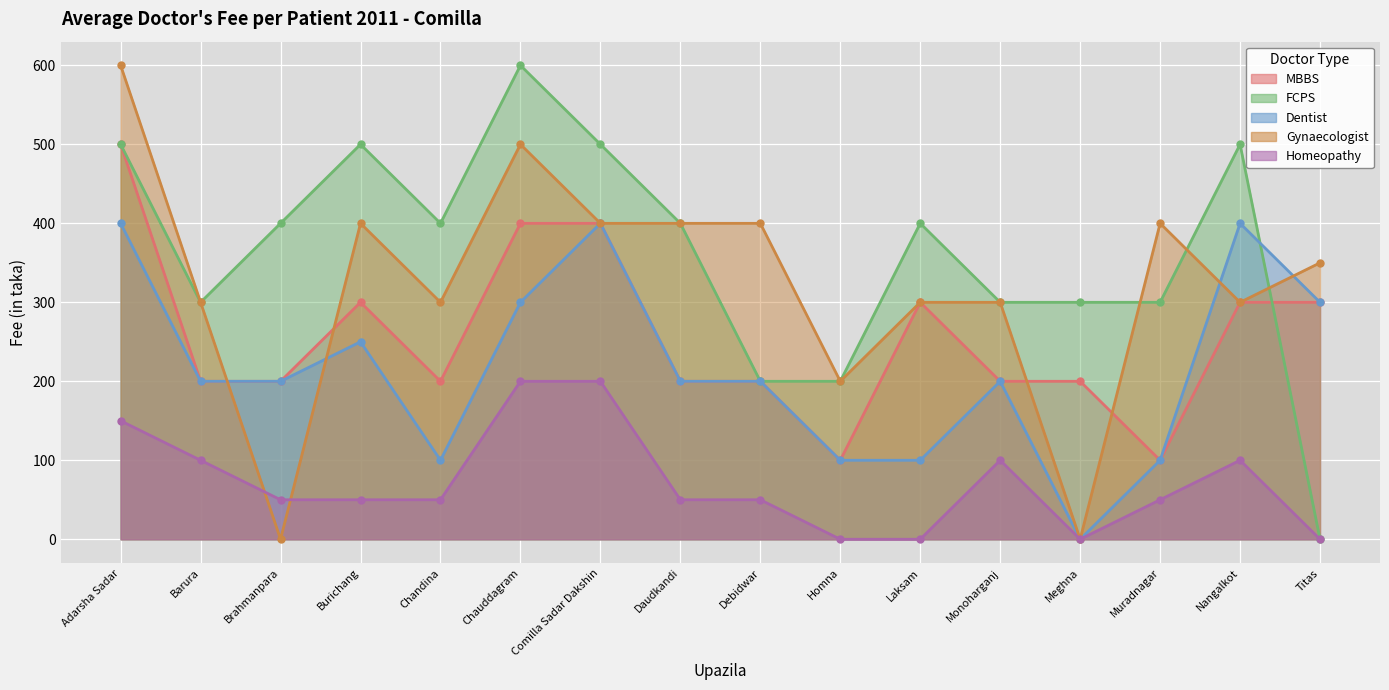

List the series in order of their peak value, highest first.

FCPS, Gynaecologist, MBBS, Dentist, Homeopathy